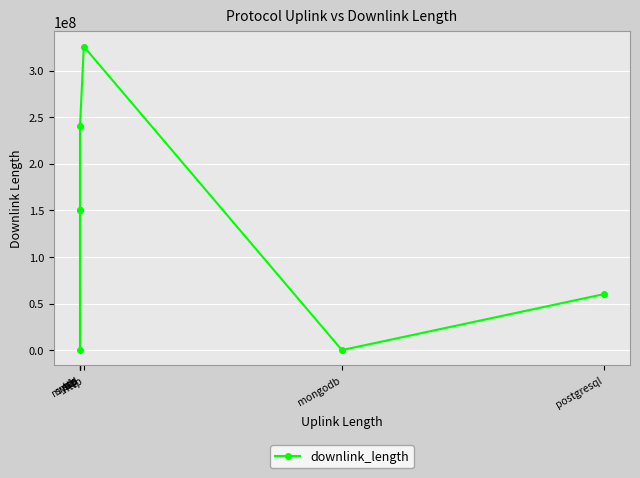

What is the ratio of the value at postgresql to the value at mysql?

0.4